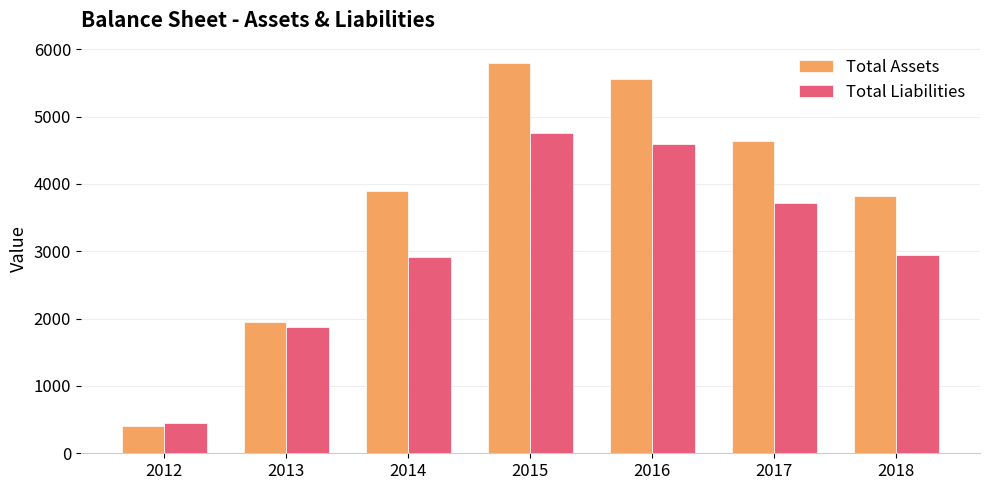

Reading left to right, list all the values displayed in this chart.

Total Assets: 2012=403	2013=1943	2014=3890	2015=5794	2016=5563	2017=4641	2018=3820
Total Liabilities: 2012=452	2013=1875	2014=2917	2015=4752	2016=4587	2017=3713	2018=2949